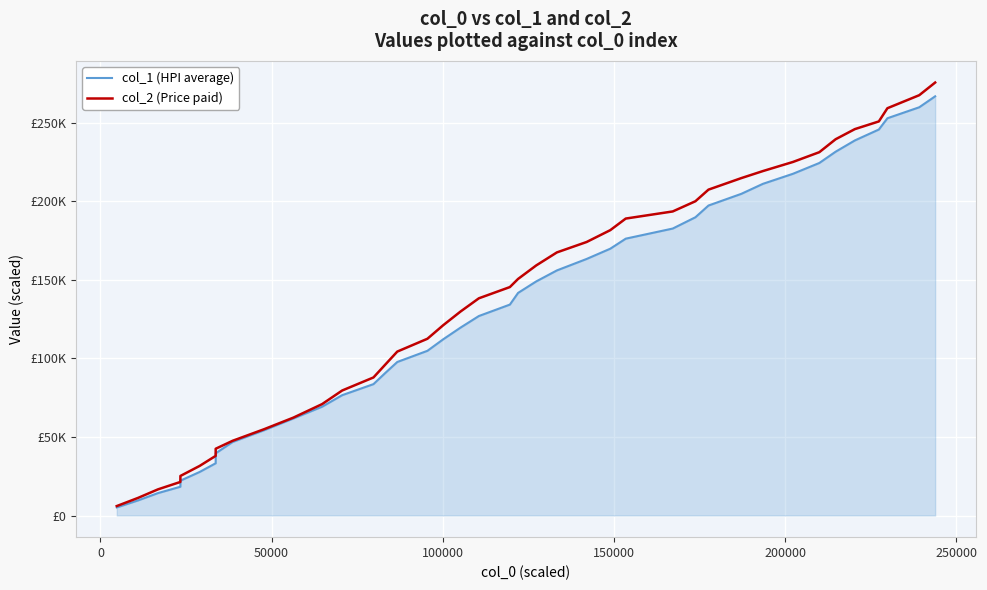

Does the chart have visible grid lines?

Yes